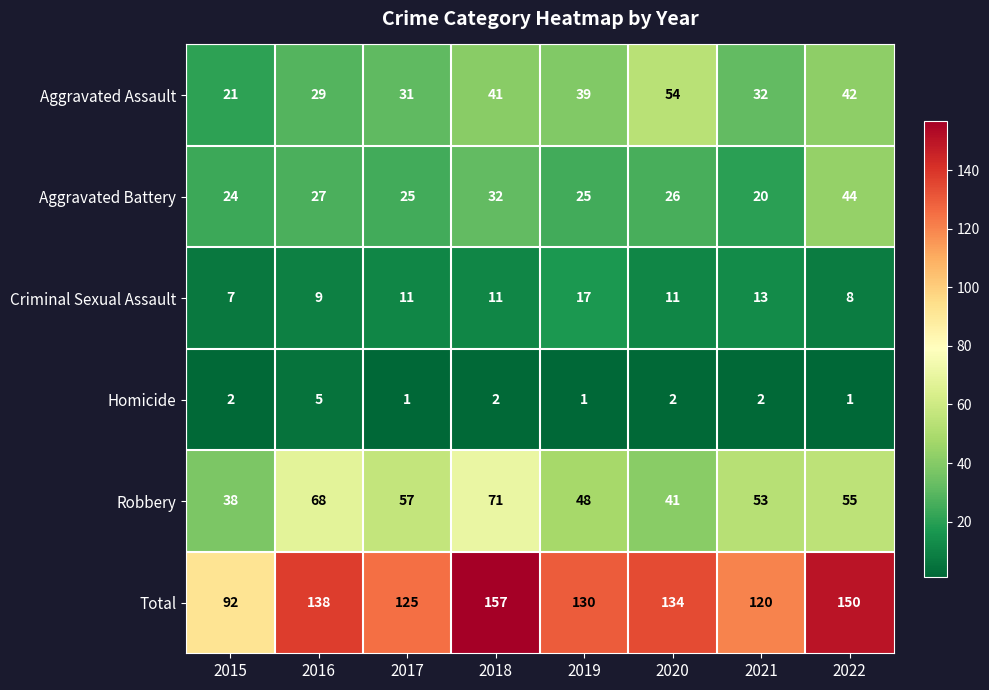

At which category is the sum across all series the highest?

2018